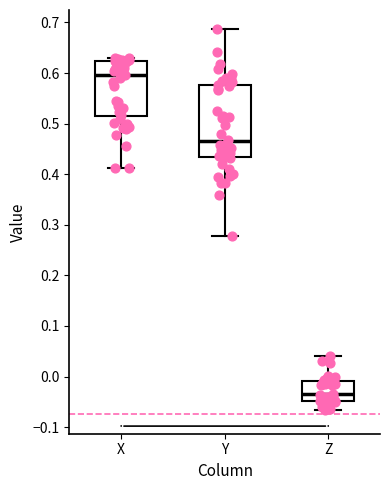

Which box is the tallest, from its lower edge to its upper edge?

Y